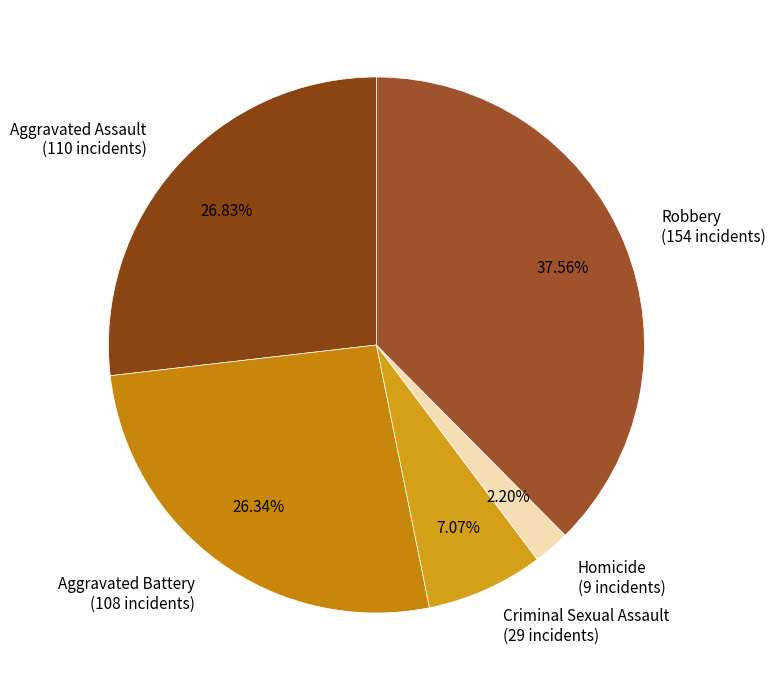

To the nearest percent, what percentage of the pie is Aggravated Assault?

27%